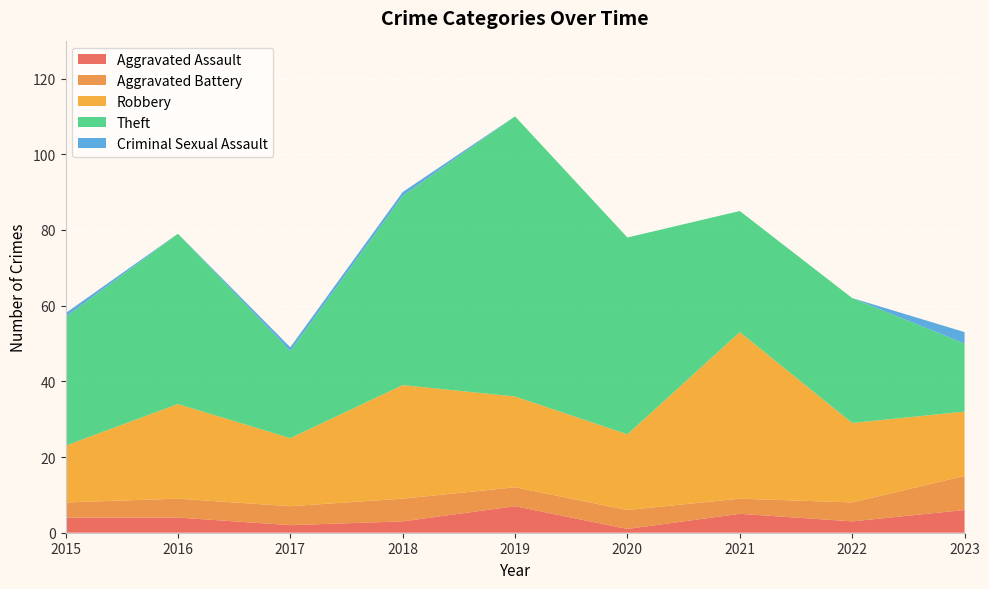

Reading left to right, transcribe all the data shown in this chart.

Aggravated Assault: 4	4	2	3	7	1	5	3	6
Aggravated Battery: 4	5	5	6	5	5	4	5	9
Robbery: 15	25	18	30	24	20	44	21	17
Theft: 34	45	23	50	74	52	32	33	18
Criminal Sexual Assault: 1	0	1	1	0	0	0	0	3